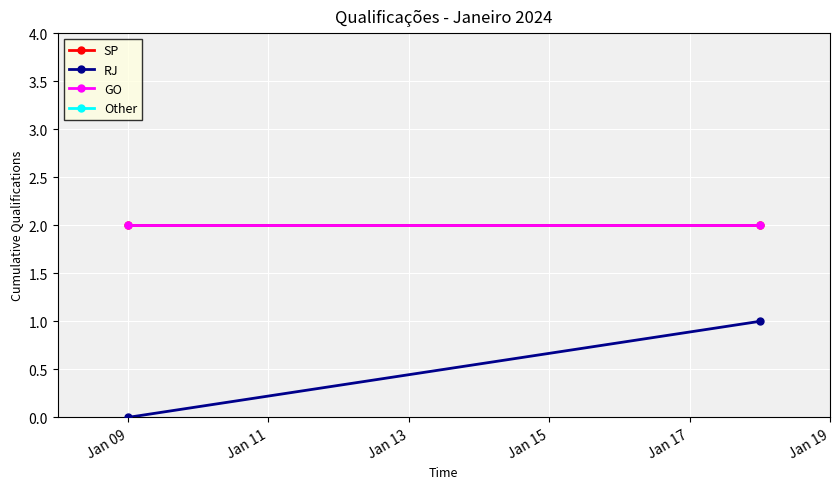

How many lines are shown in the chart?

4